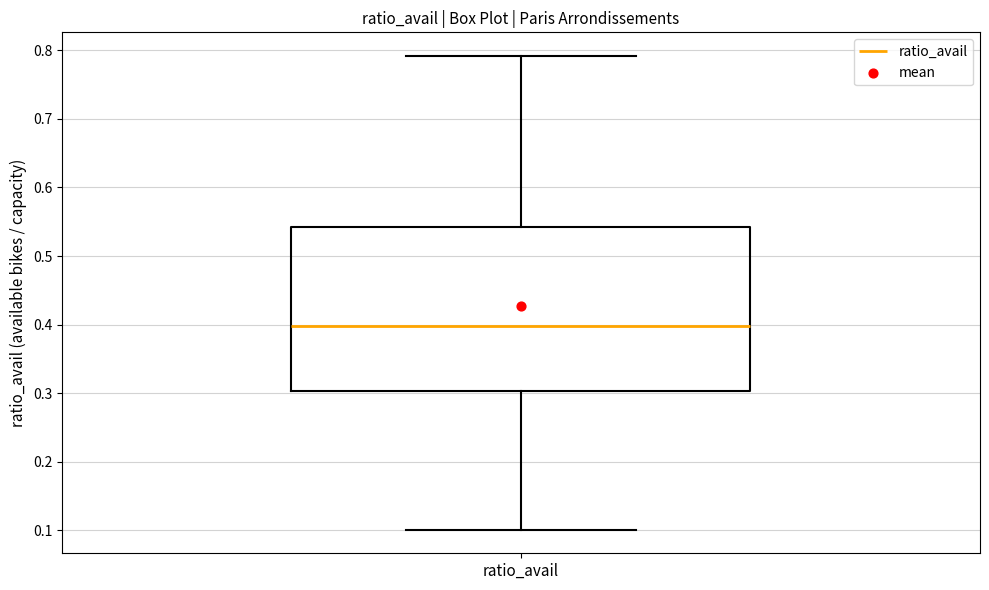

Transcribe this box plot: give where the median line is, the range the box spans, and where the two whiskers end, as read against the y-axis. The values are not printed on the chart, so give them approximately, as read against the axis.

median 0.40, box 0.30 to 0.54, whiskers 0.10 to 0.79